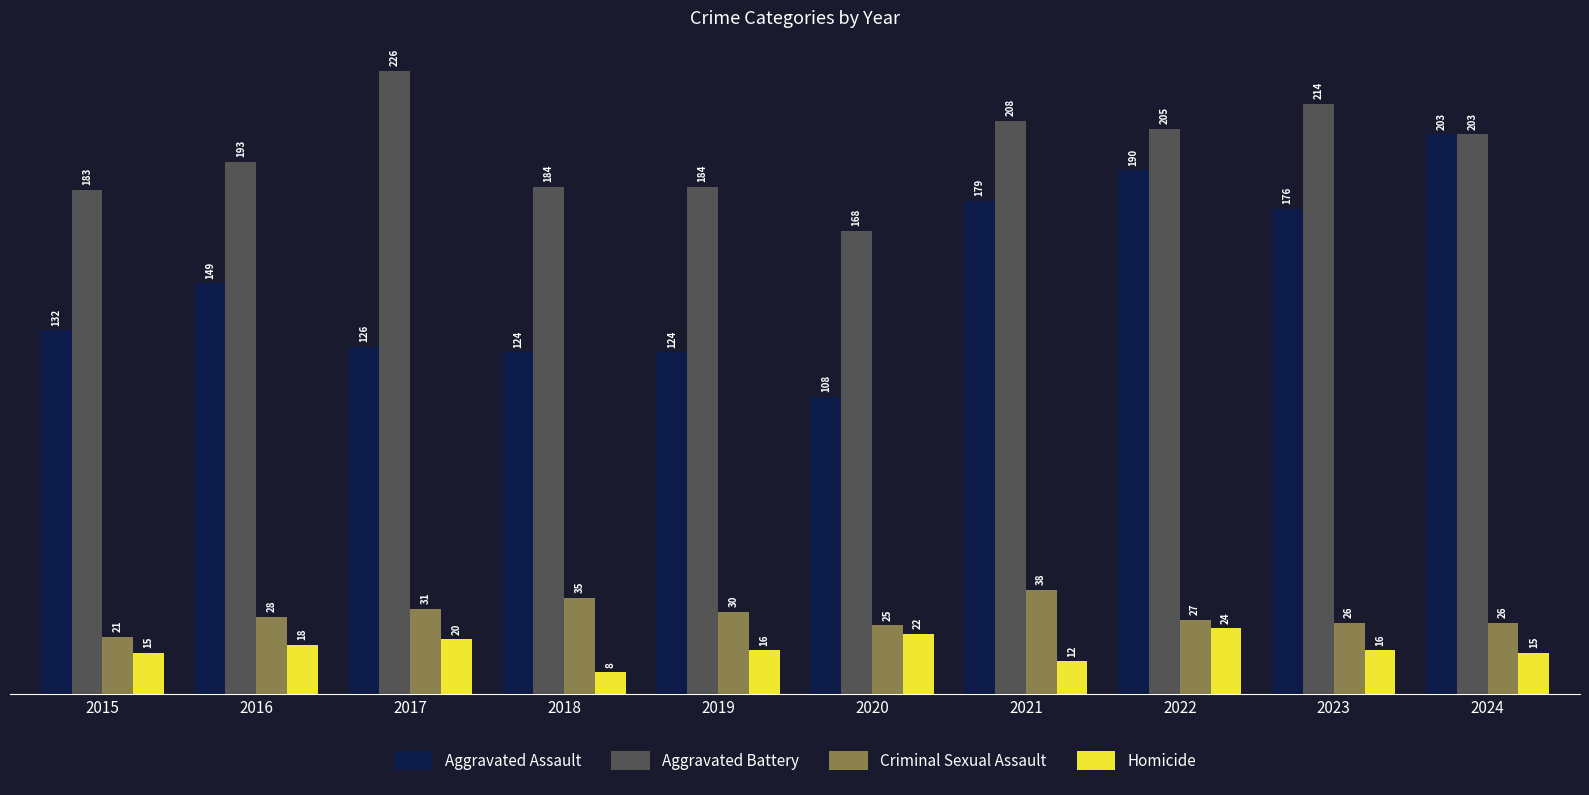

What is the sum of the Homicide values at 2019 and 2020?

38